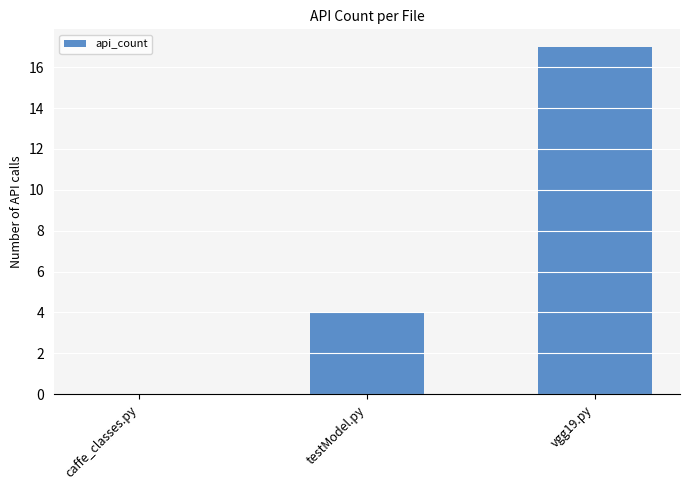

Are the bars horizontal?

No